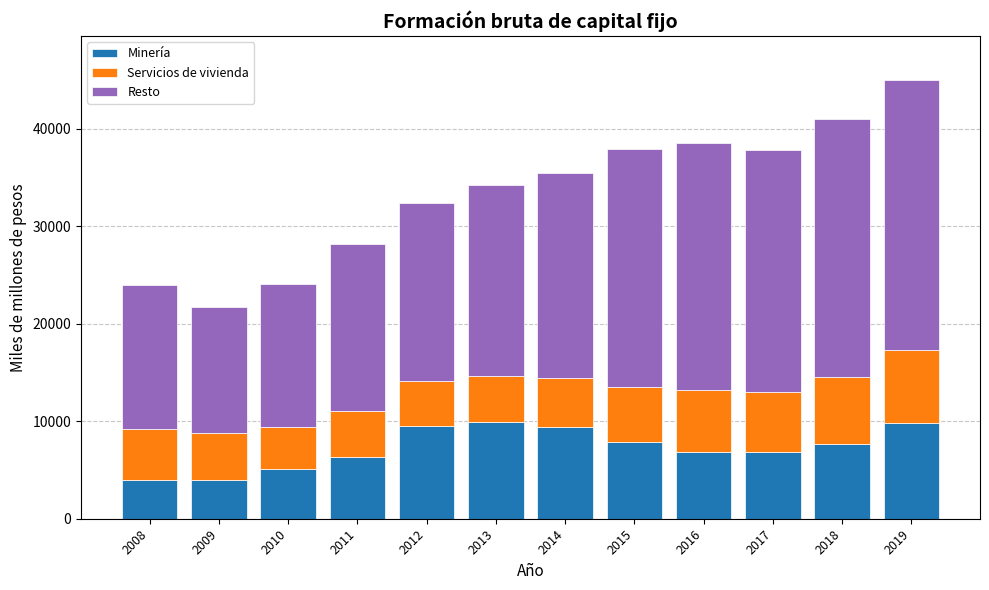

What is the total value across all series at 2016?

38544